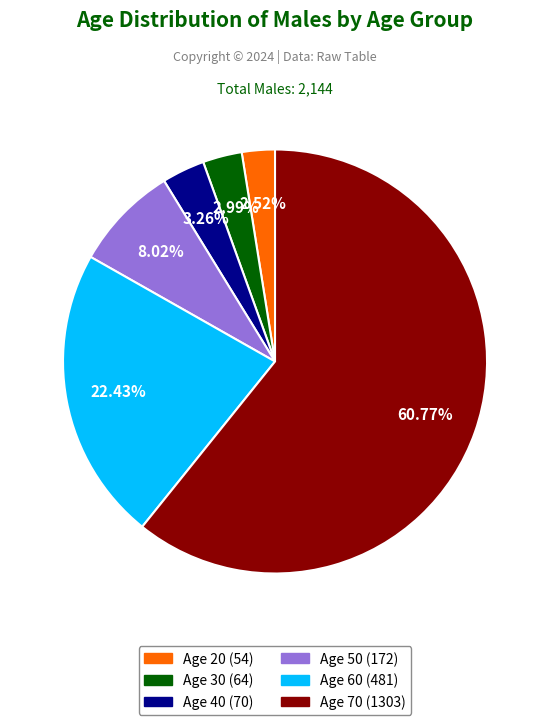

Which has a higher value, Age 70 (1303) or Age 40 (70)?

Age 70 (1303)